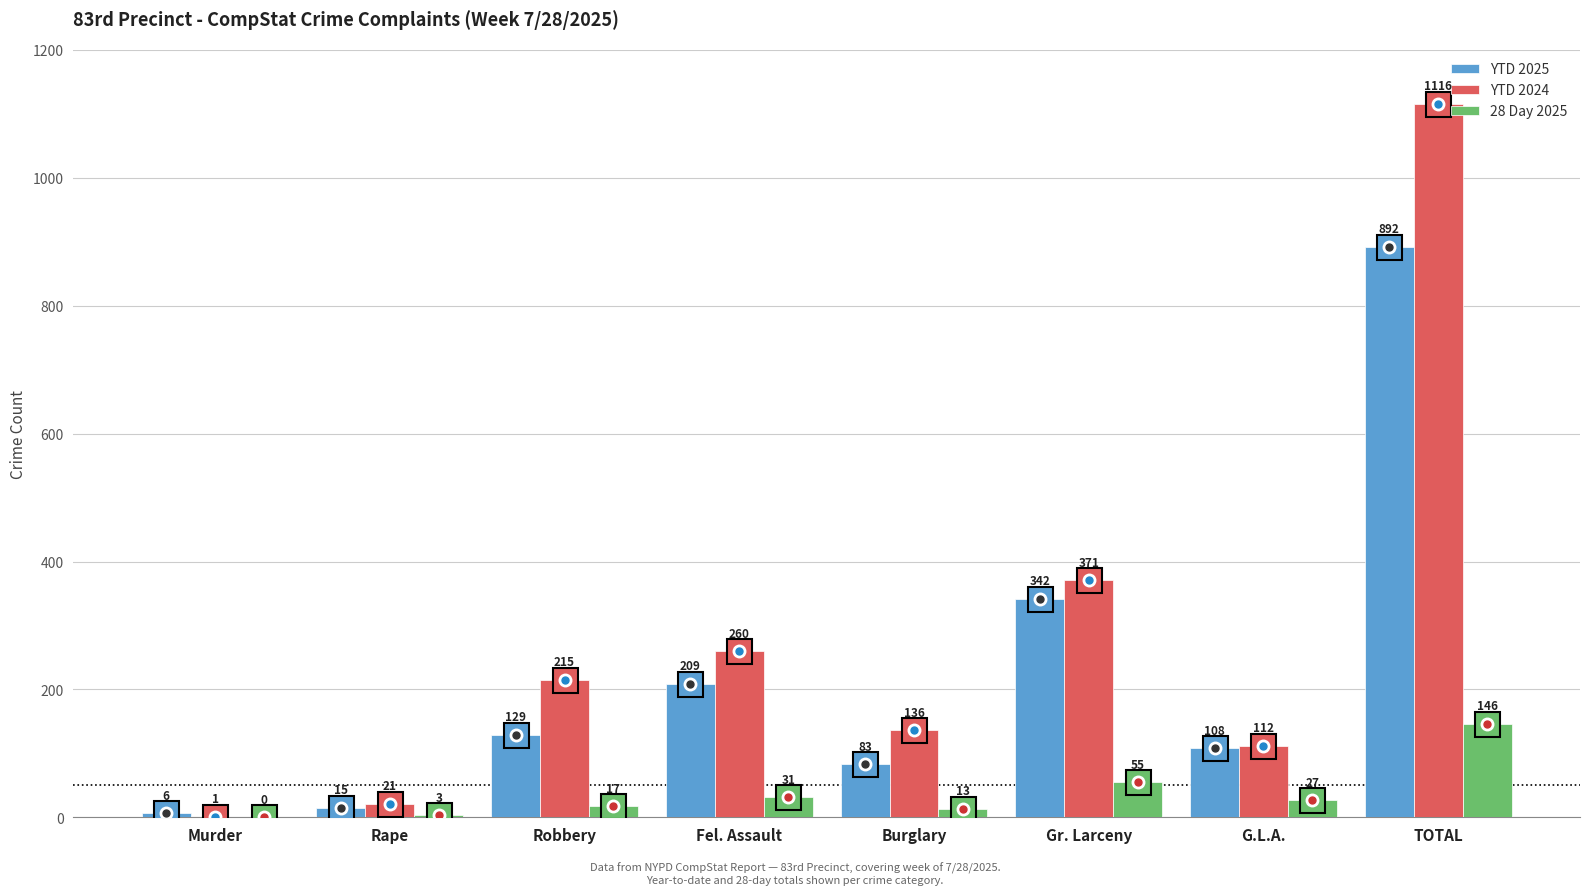

What is the sum of the 28 Day 2025 values at Murder and G.L.A.?

27